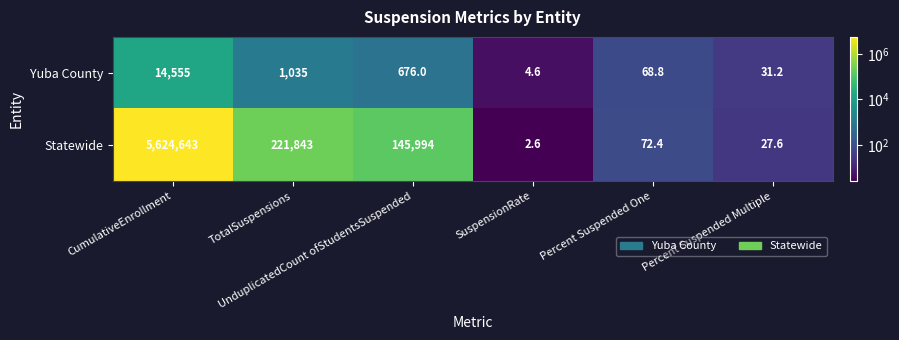

What is the difference between the second highest and minimum values in the Statewide series?

221840.4